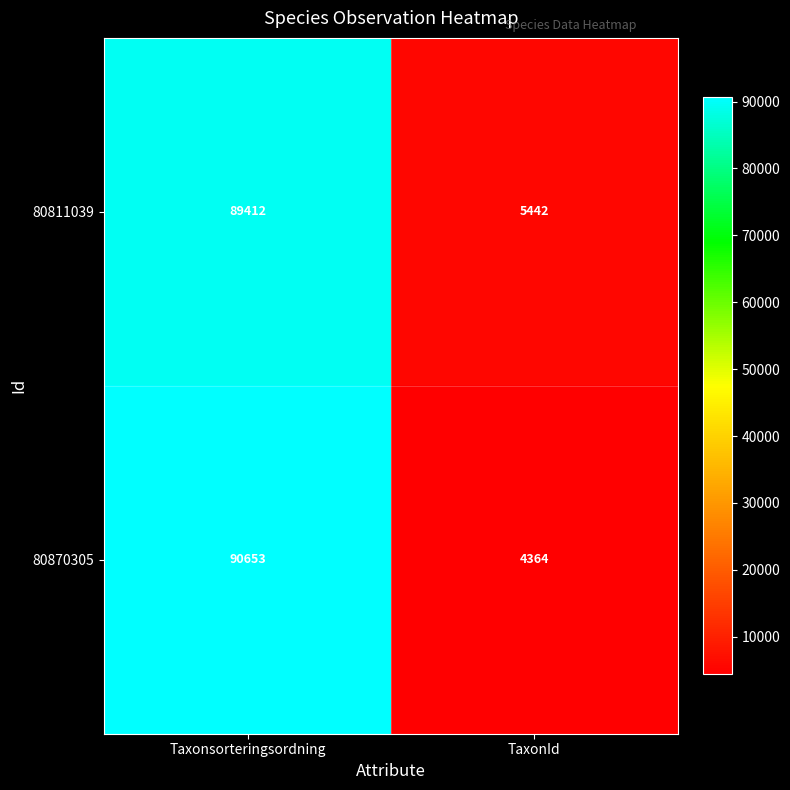

At which label is 80870305 closest to 47508?

TaxonId